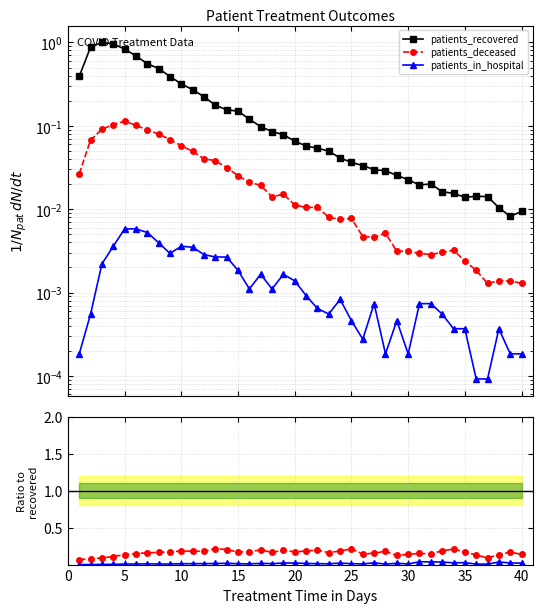

The deceased / recovered series shows 0.2 at 28. True or false?

False